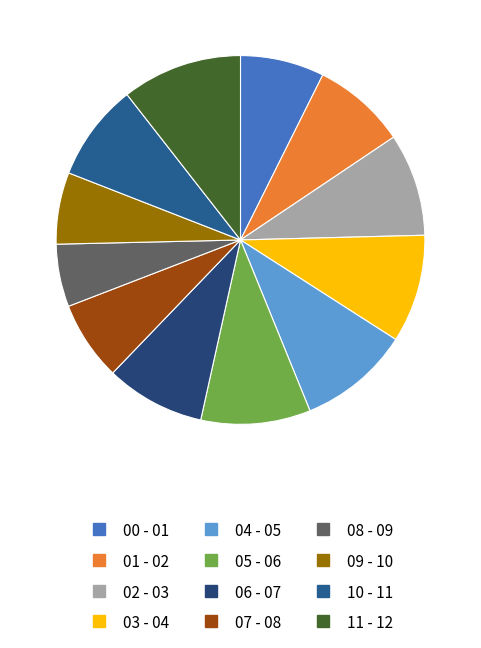

How many slices are in this pie chart?

12